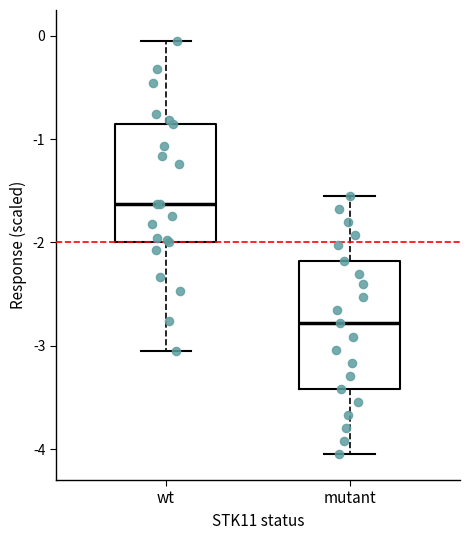

Reading left to right, transcribe this box plot: for each box, give where its median line is, the range the box spans, and where its two whiskers end, as read against the y-axis. The values are not printed on the chart, so give them approximately, as read against the axis.

wt: median -1.6, box -2.0 to -0.9, whiskers -3.0 to 0.0
mutant: median -2.8, box -3.4 to -2.2, whiskers -4.0 to -1.5